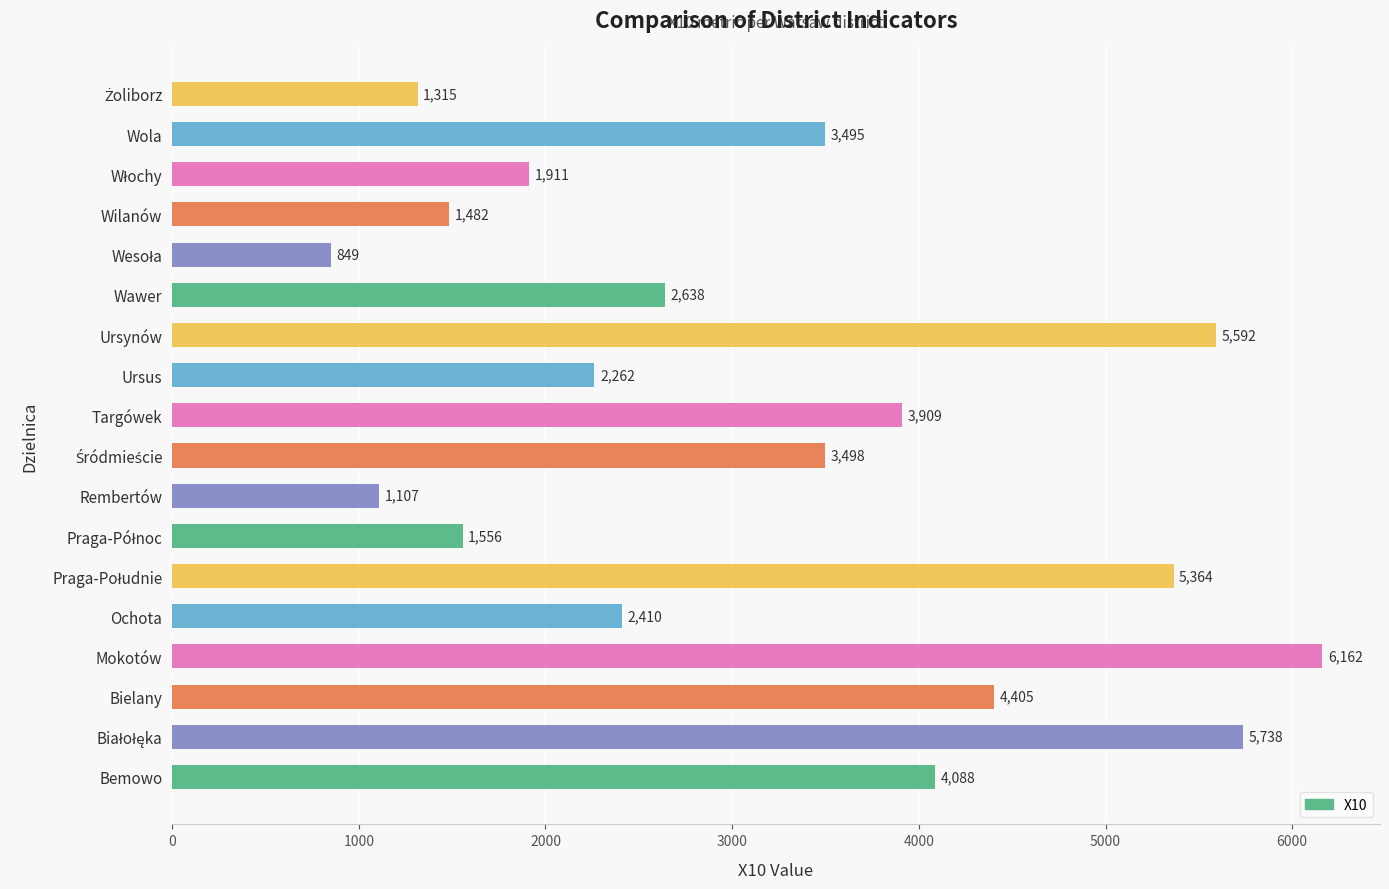

What is the average value?

3210